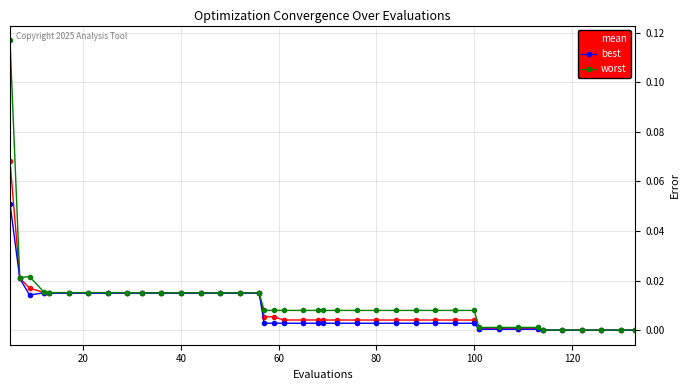

Which series has the widest spread of values?

worst